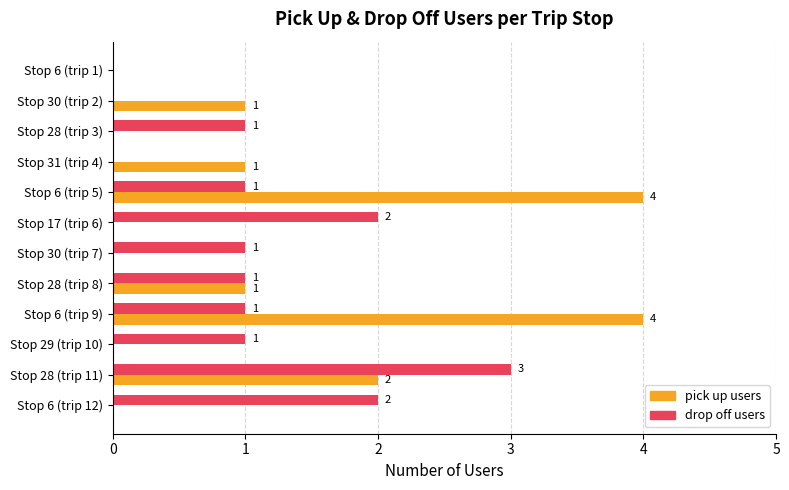

Which series has the largest range (max minus min)?

pick up users